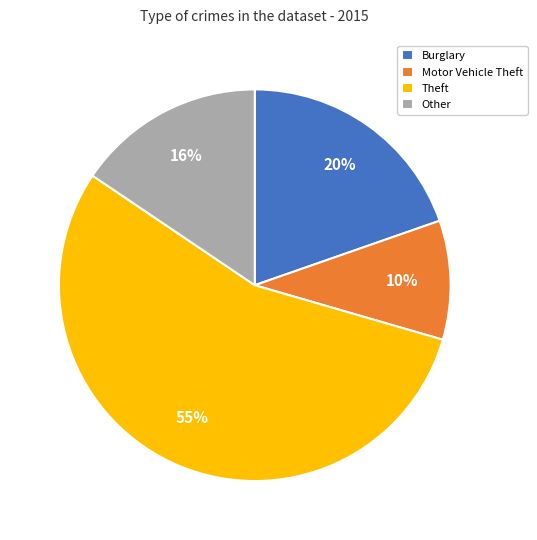

Which slice is the smallest?

Motor Vehicle Theft